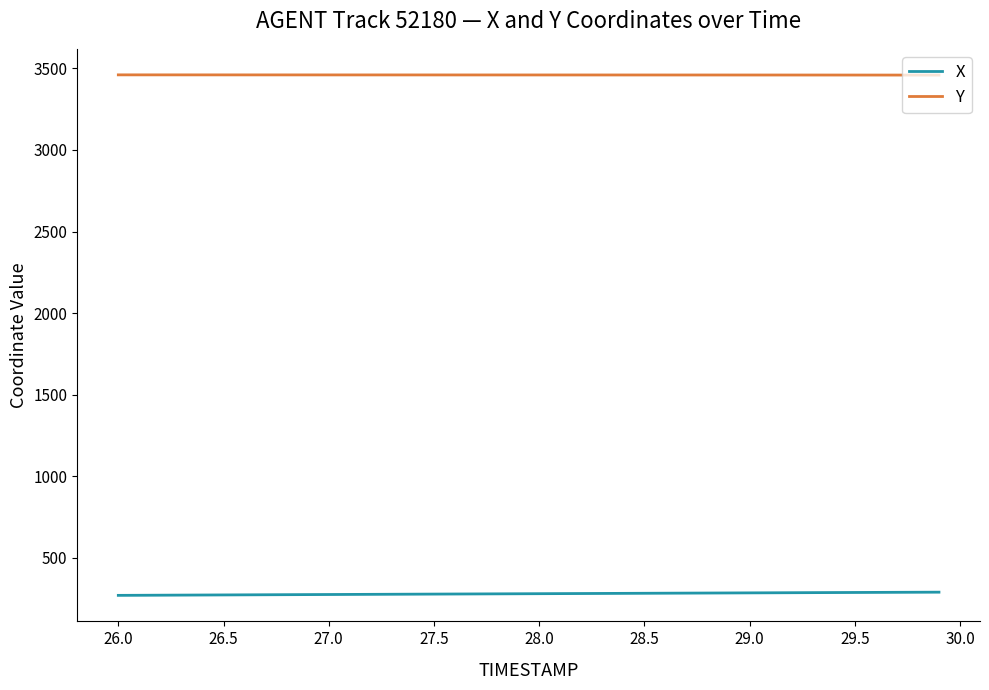

List the series in order of their overall mean, lowest first.

X, Y